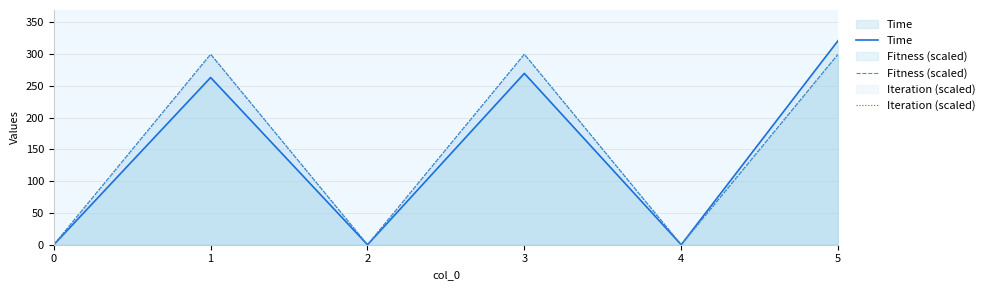

At which category is the sum across all series the highest?

5